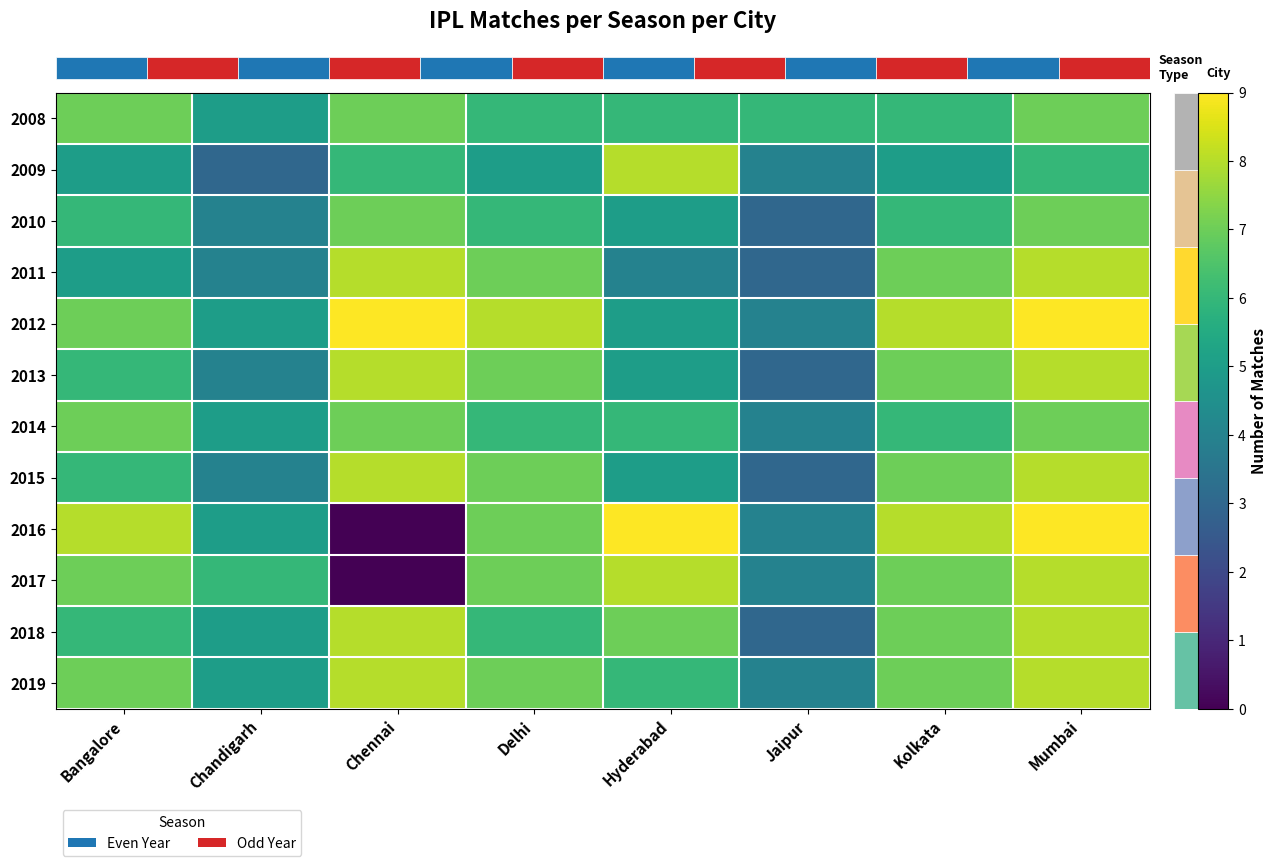

Reading right to left, extract all data points from this chart.

row_0: 7	6	6	6	6	7	5	7
row_1: 6	5	4	8	5	6	3	5
row_2: 7	6	3	5	6	7	4	6
row_3: 8	7	3	4	7	8	4	5
row_4: 9	8	4	5	8	9	5	7
row_5: 8	7	3	5	7	8	4	6
row_6: 7	6	4	6	6	7	5	7
row_7: 8	7	3	5	7	8	4	6
row_8: 9	8	4	9	7	0	5	8
row_9: 8	7	4	8	7	0	6	7
row_10: 8	7	3	7	6	8	5	6
row_11: 8	7	4	6	7	8	5	7